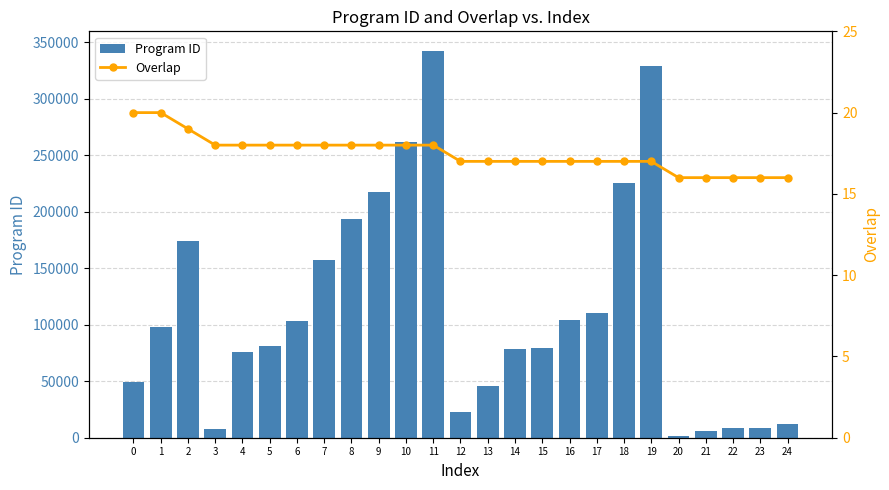

Does the chart contain any negative values?

No